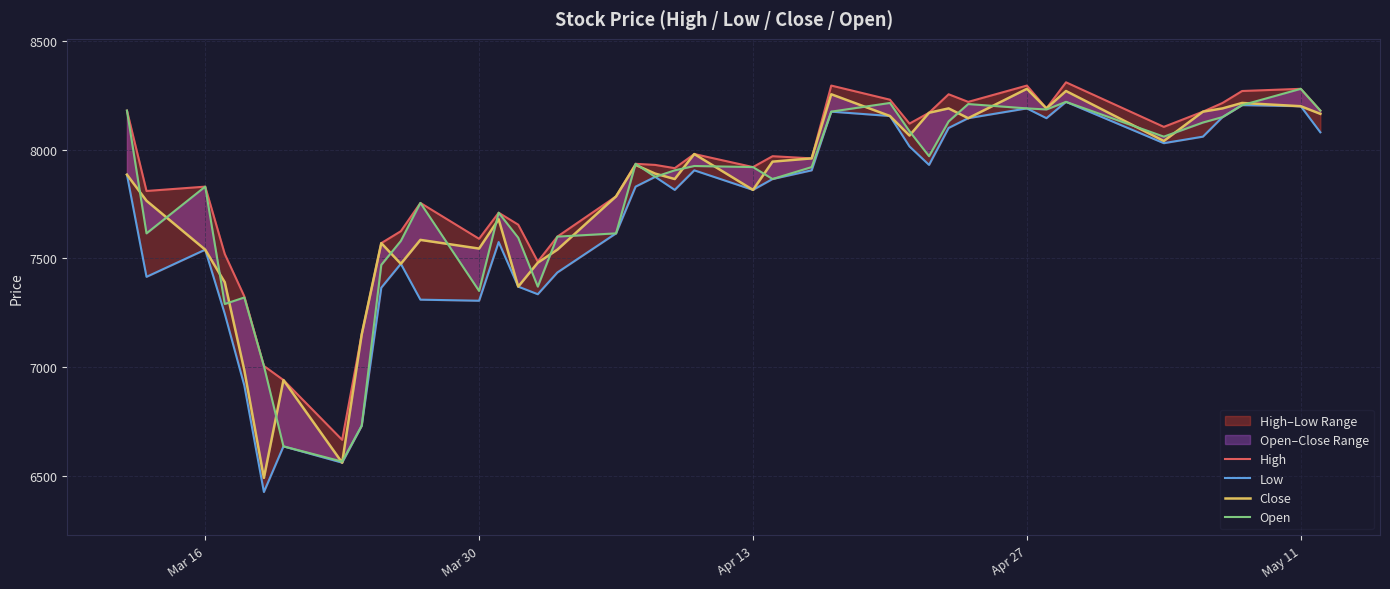

How many lines are shown in the chart?

4